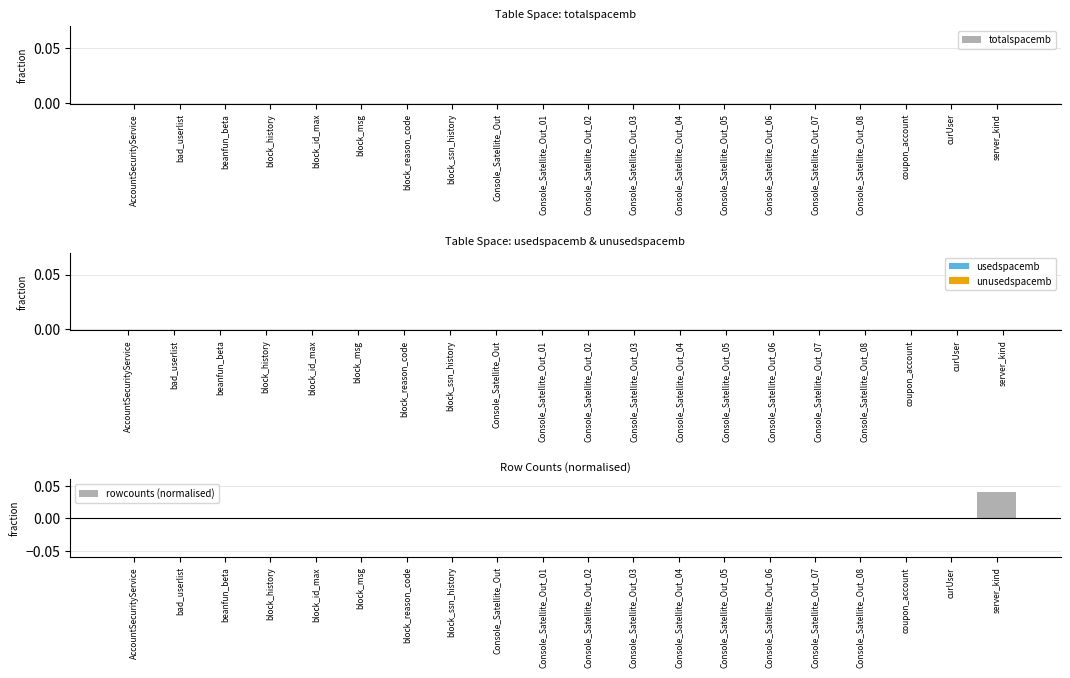

The chart shows a value of 0.0 at beanfun_beta. True or false?

True